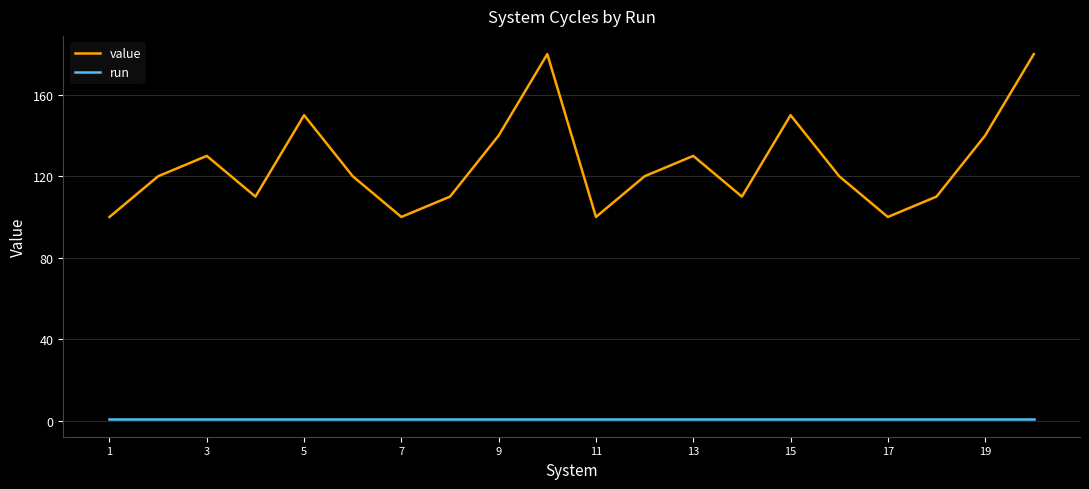

Which series has the largest total across all categories?

value